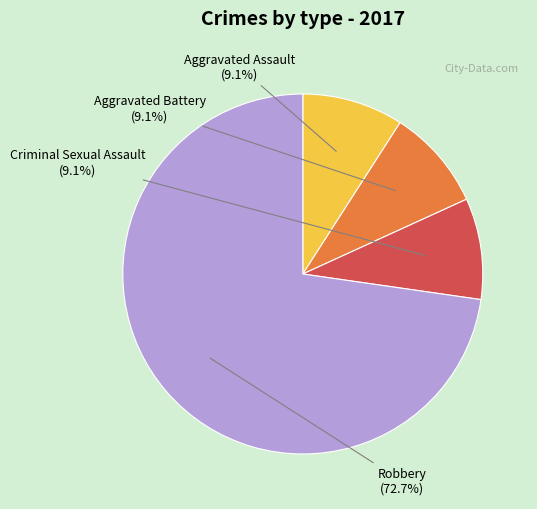

The Criminal Sexual Assault slice represents 9% of the pie. True or false?

True